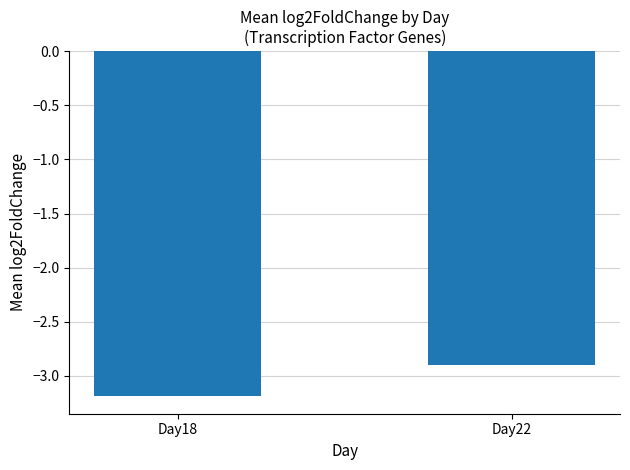

Reading left to right, extract all data points from this chart.

-3.2	-2.9